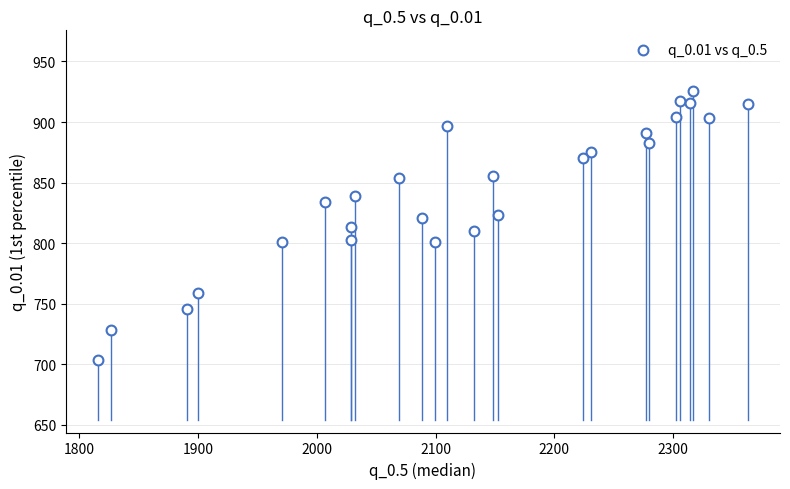

What is the range of Y values (max minus min)?

222.1